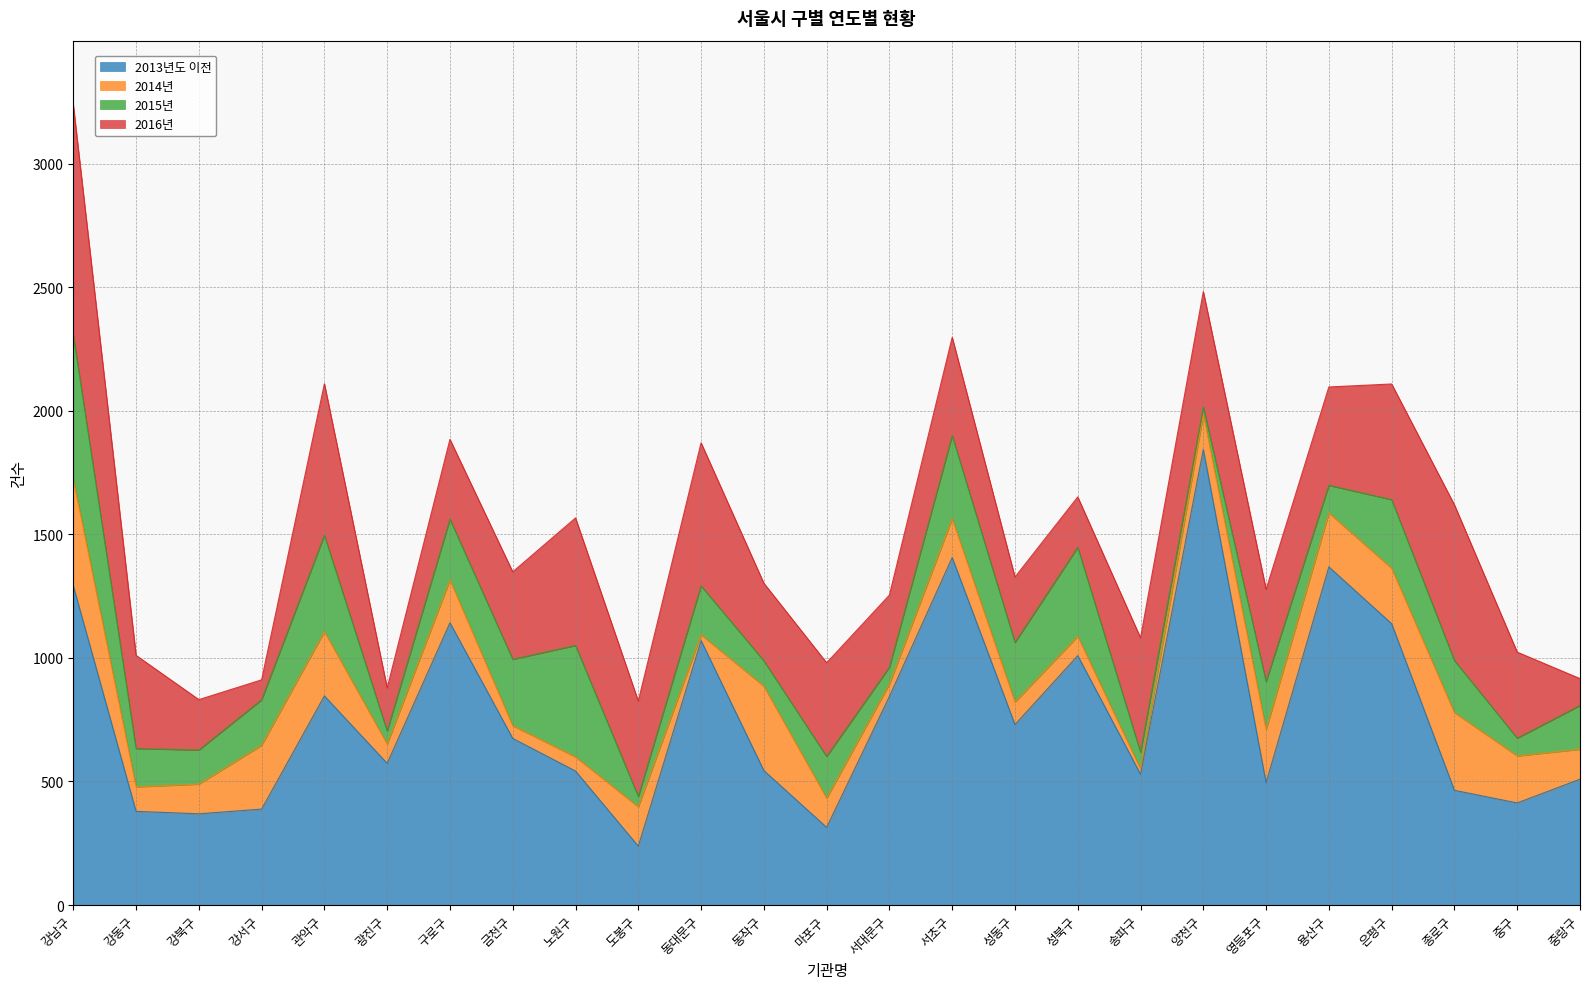

Where do 2014년 and 2016년 first cross each other?

강북구 and 강서구